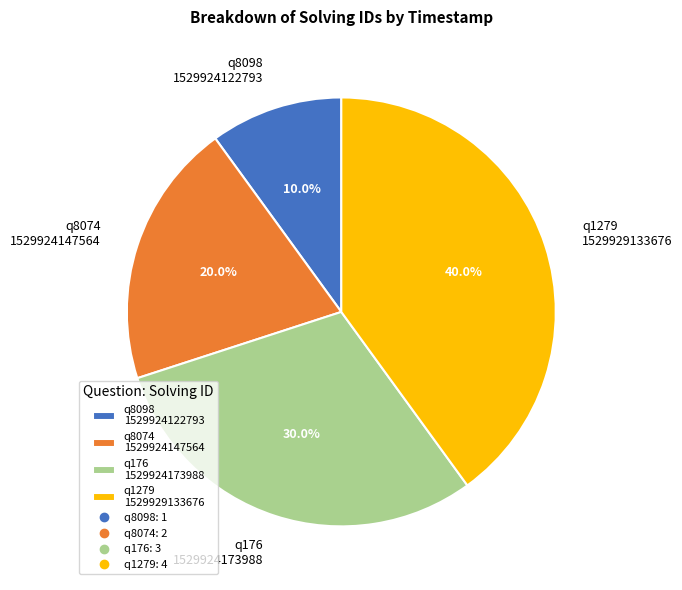

To the nearest percent, what is the difference between the largest and smallest slice percentages?

30%